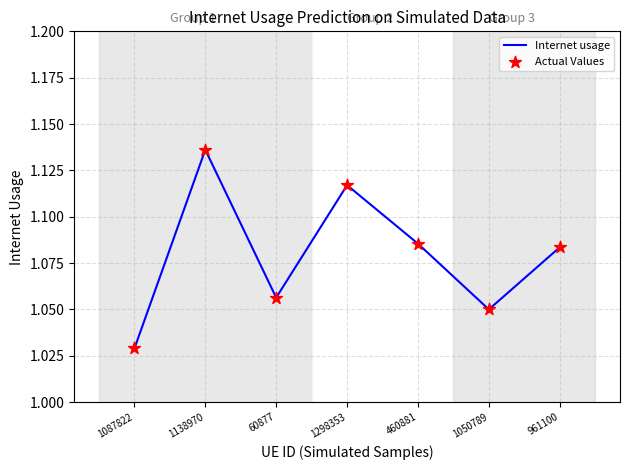

What position from the right is 1298353?

4